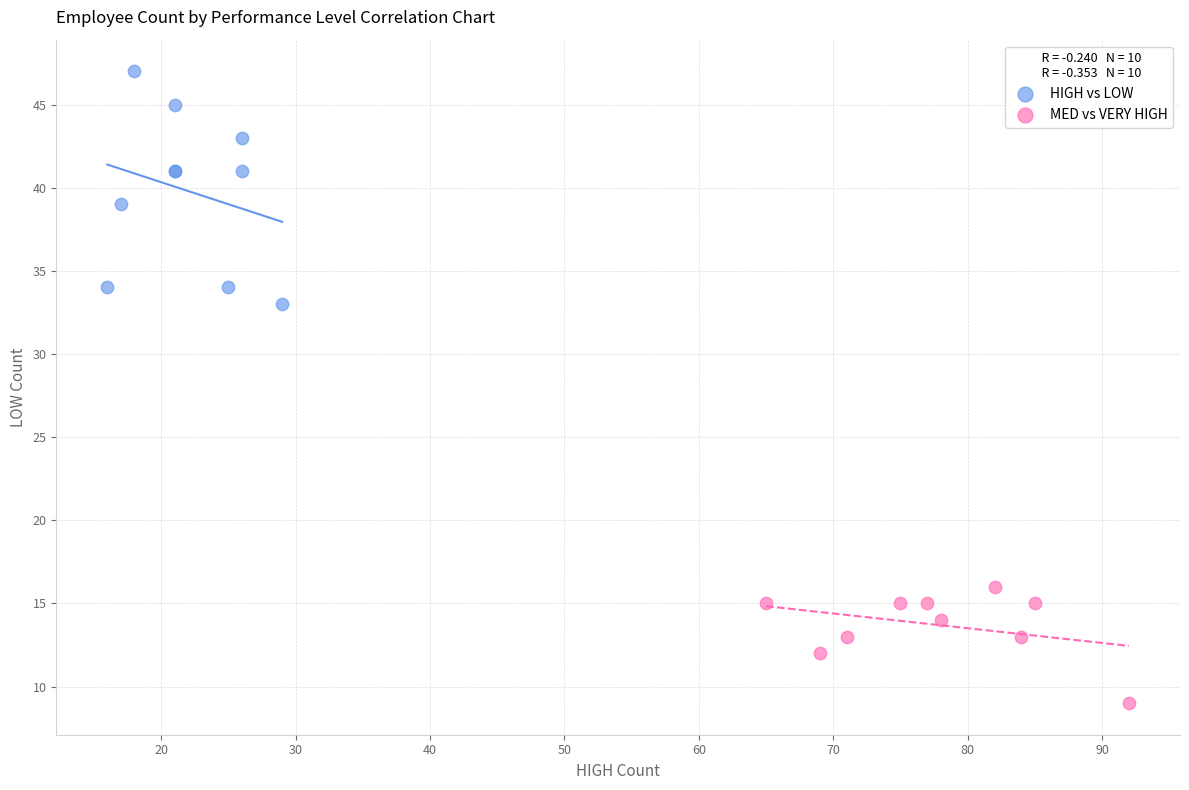

What are all the series names shown in the legend?

HIGH vs LOW, MED vs VERY HIGH